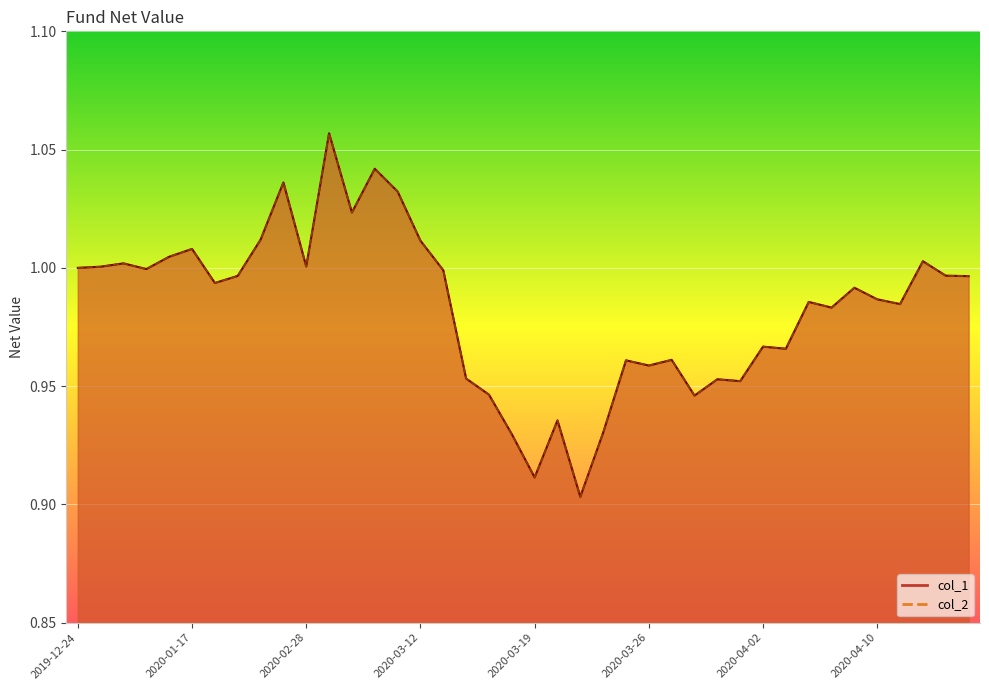

What are all the series names shown in the legend?

col_1, col_2